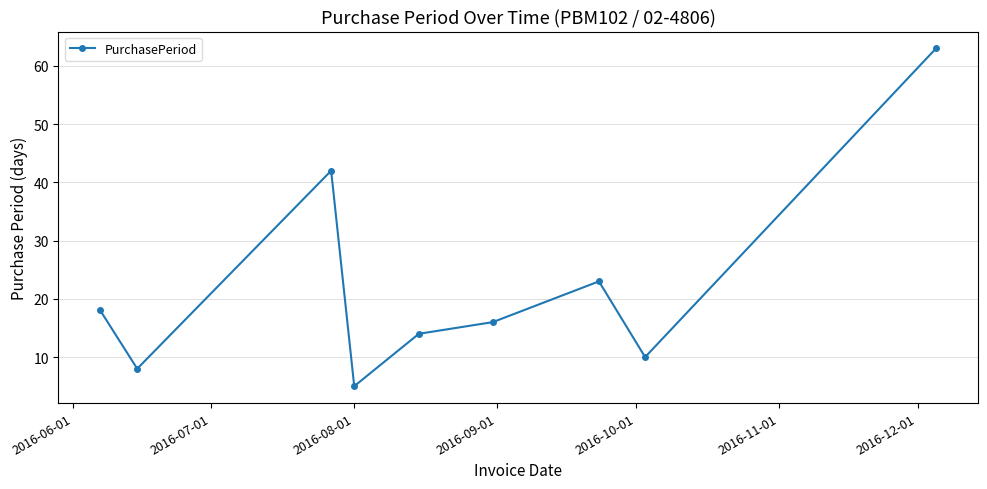

What is the smallest value displayed?

5